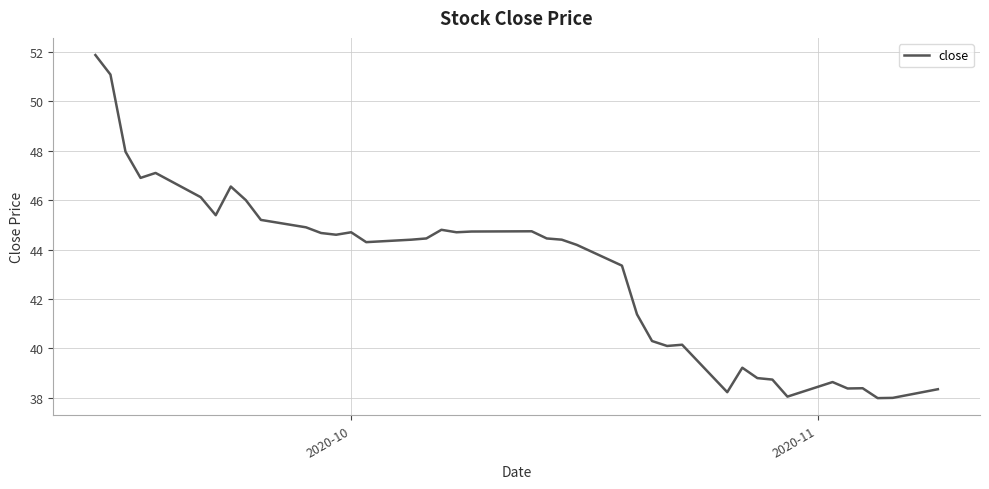

What is the minimum value shown in the chart?

38.0